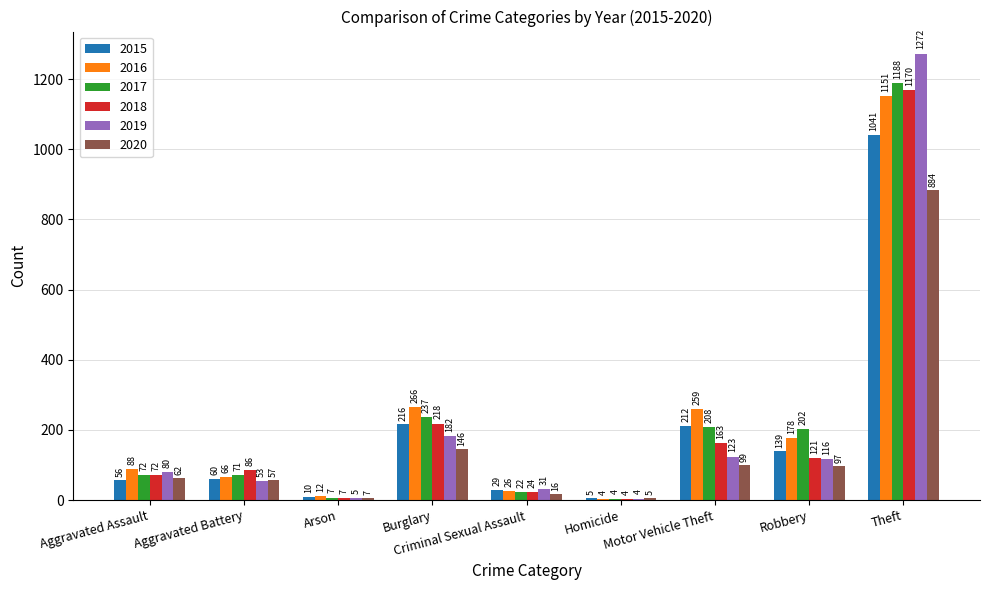

What is the sum of all 2018 values?

1865